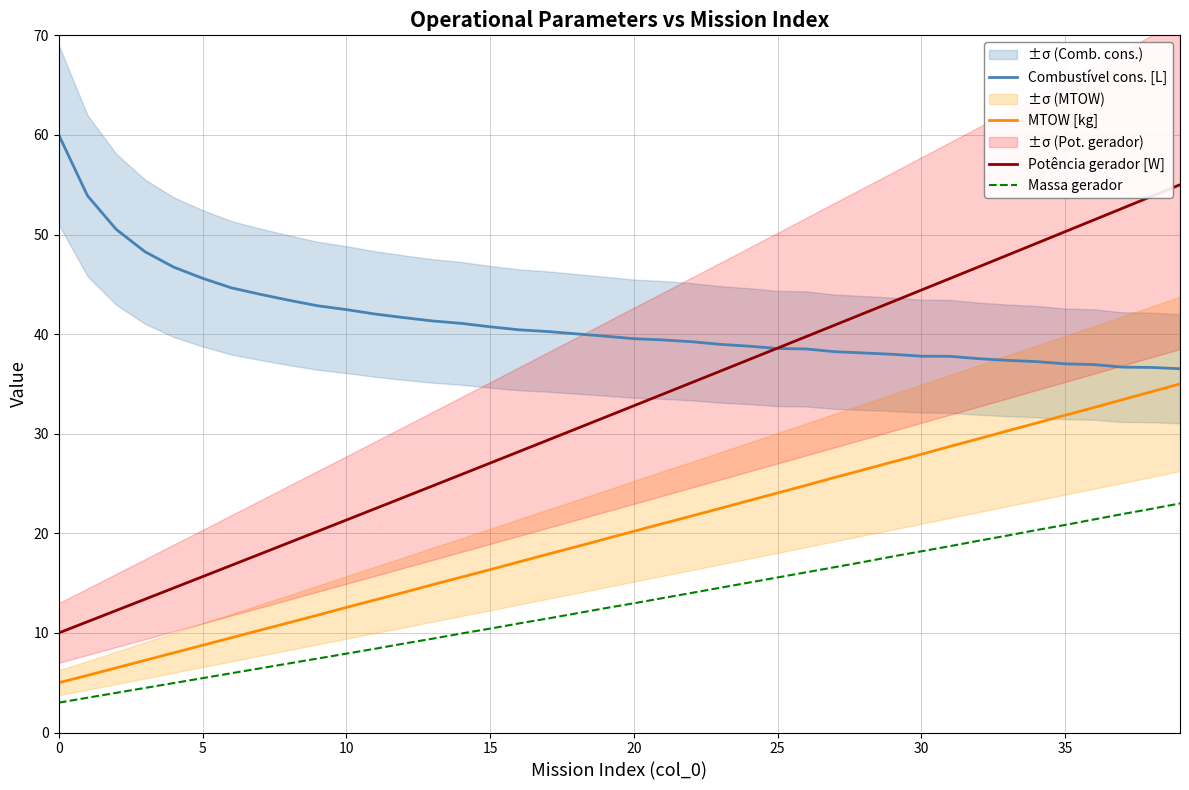

True or false: Potência gerador [W] and Massa gerador intersect in this chart.

False